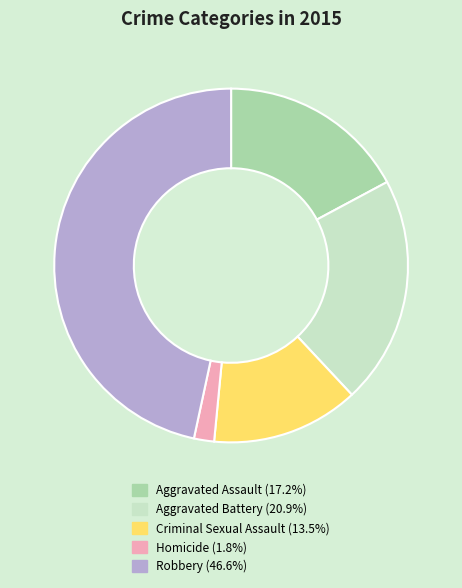

Which has a higher value, Criminal Sexual Assault or Aggravated Battery?

Aggravated Battery